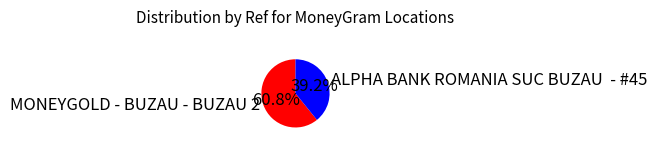

Combined, do ALPHA BANK ROMANIA SUC BUZAU - #45 and MONEYGOLD - BUZAU - BUZAU 2 account for over 50%?

Yes